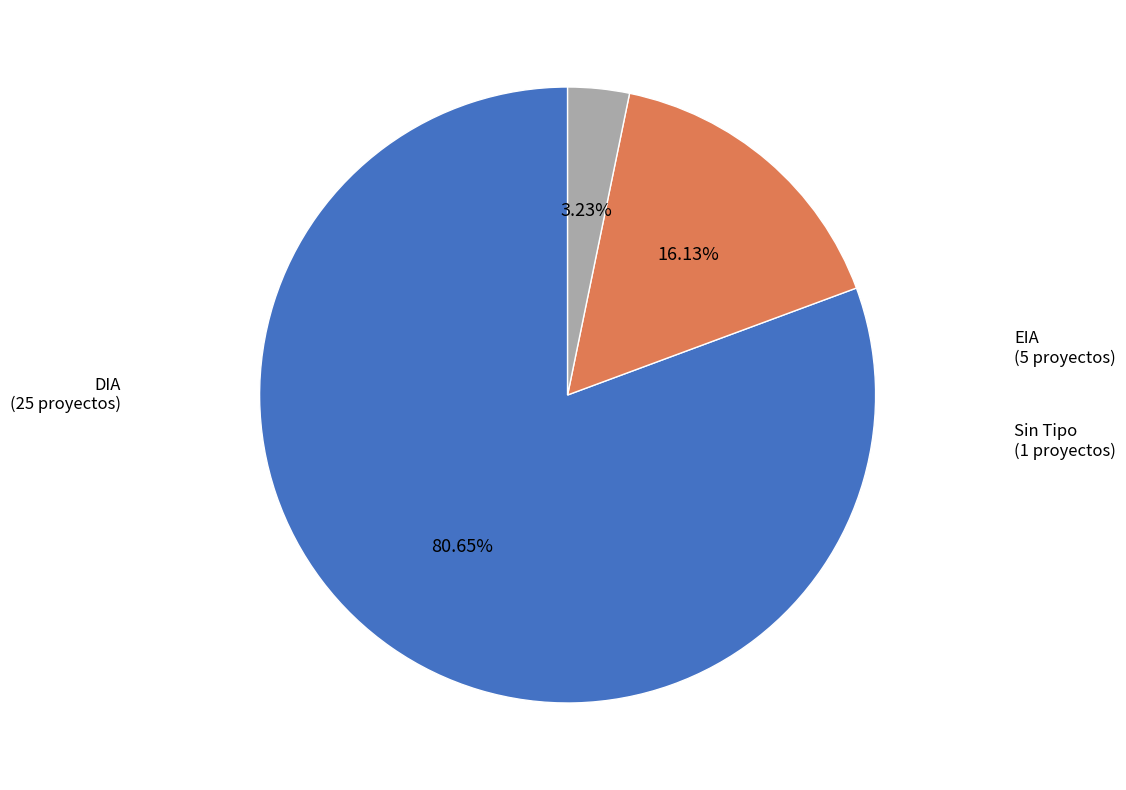

Does any single category account for the majority?

Yes